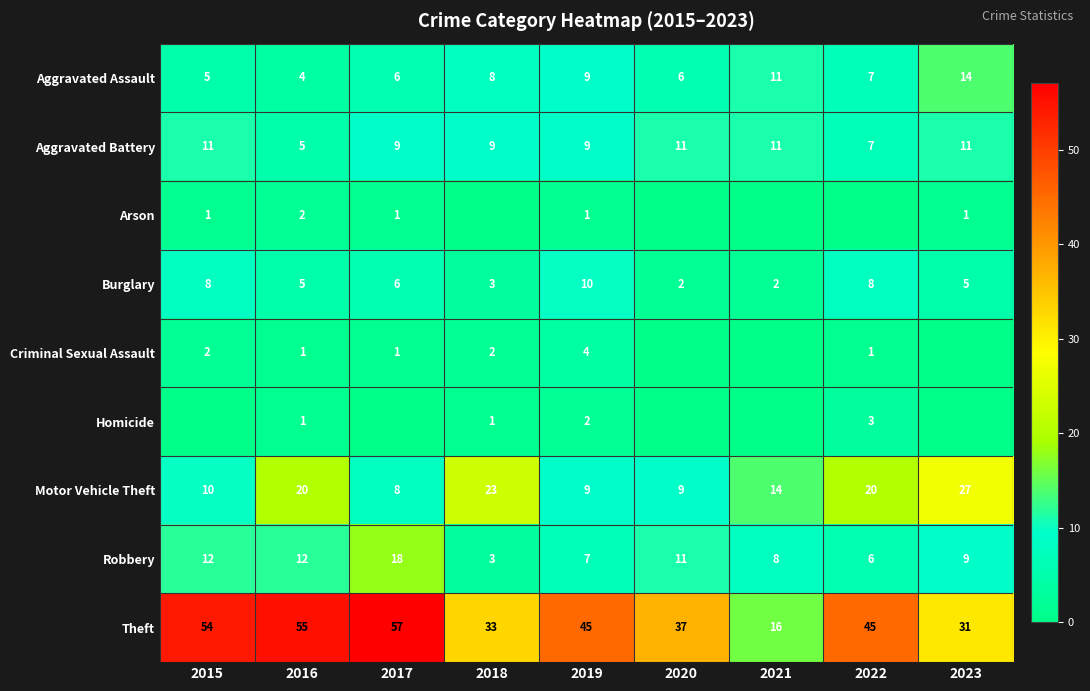

At which category is the sum across all series the highest?

2017